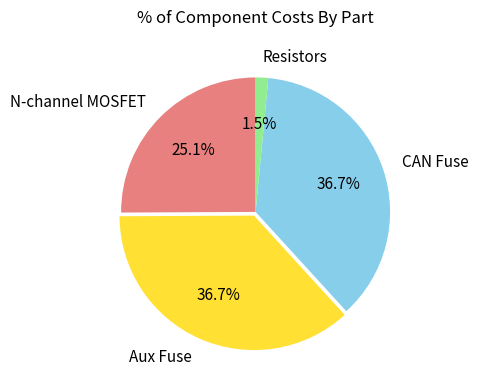

Does any single category account for the majority?

No